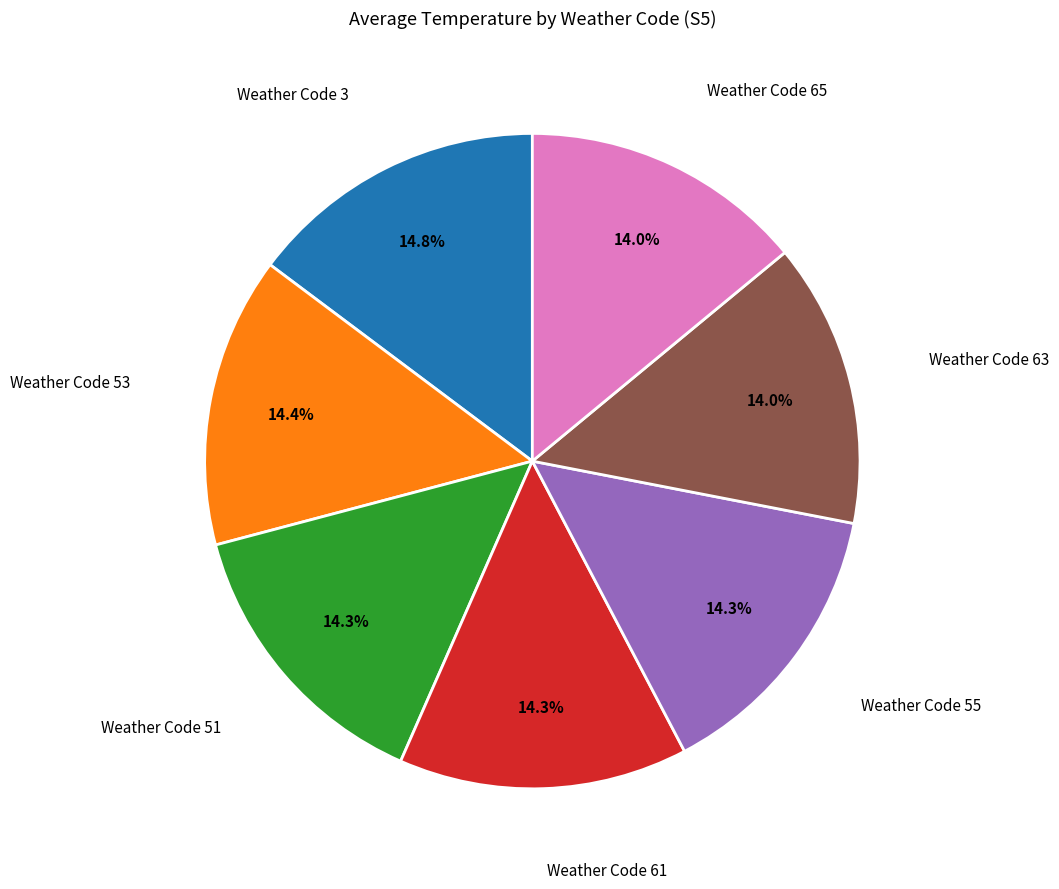

Is there any slice that represents more than half of the pie?

No